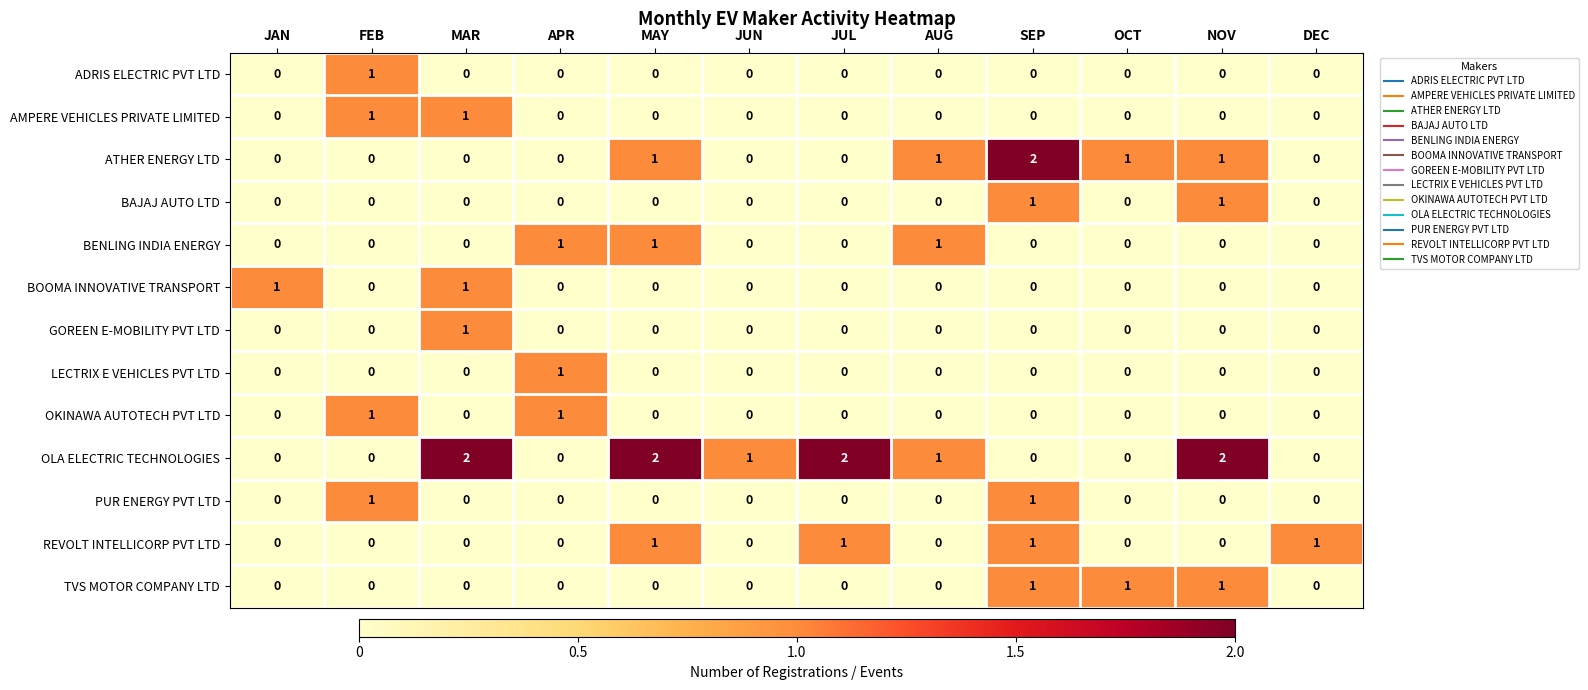

How many values in TVS MOTOR COMPANY LTD are above zero?

3